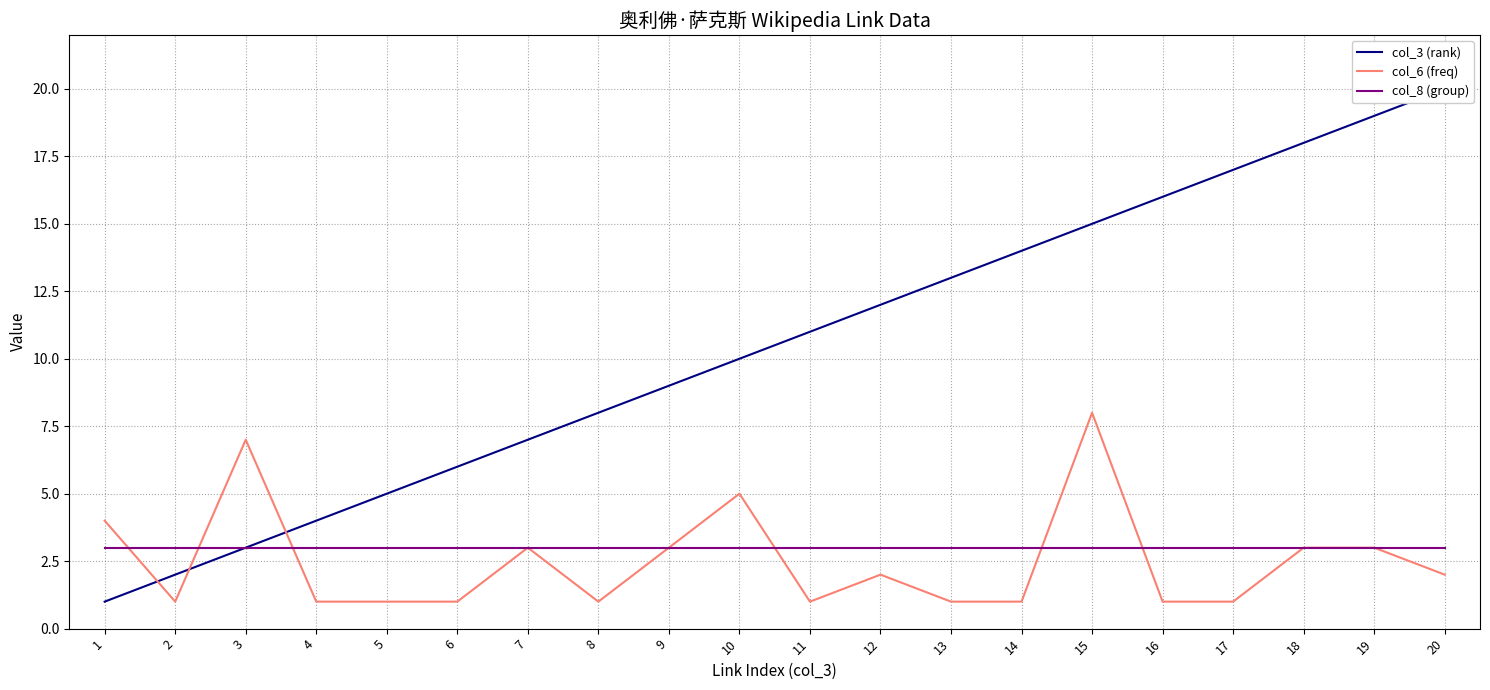

Reading left to right, transcribe all the data shown in this chart.

col_3 (rank): 1=1	2=2	3=3	4=4	5=5	6=6	7=7	8=8	9=9	10=10	11=11	12=12	13=13	14=14	15=15	16=16	17=17	18=18	19=19	20=20
col_6 (freq): 1=4	2=1	3=7	4=1	5=1	6=1	7=3	8=1	9=3	10=5	11=1	12=2	13=1	14=1	15=8	16=1	17=1	18=3	19=3	20=2
col_8 (group): 1=3	2=3	3=3	4=3	5=3	6=3	7=3	8=3	9=3	10=3	11=3	12=3	13=3	14=3	15=3	16=3	17=3	18=3	19=3	20=3